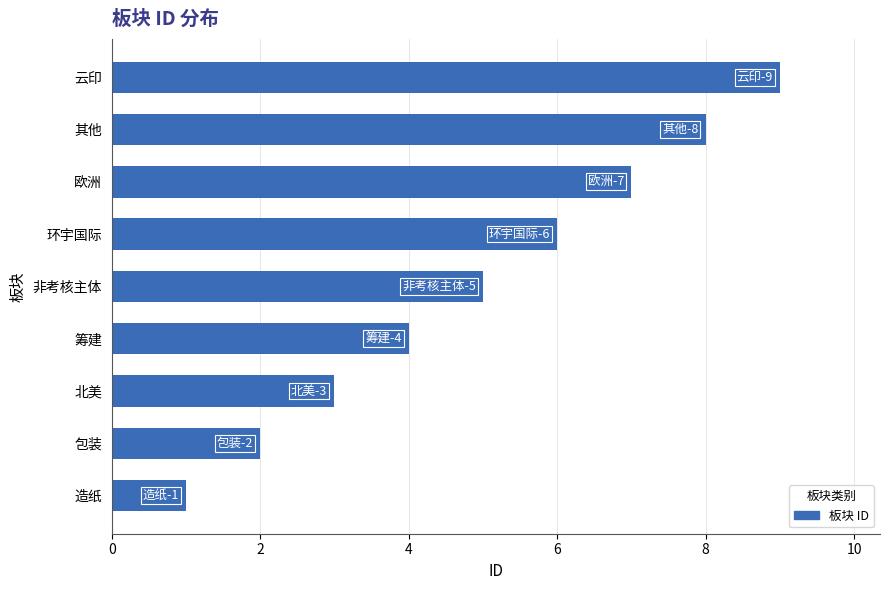

What is the difference between the values at 云印 and 造纸?

8